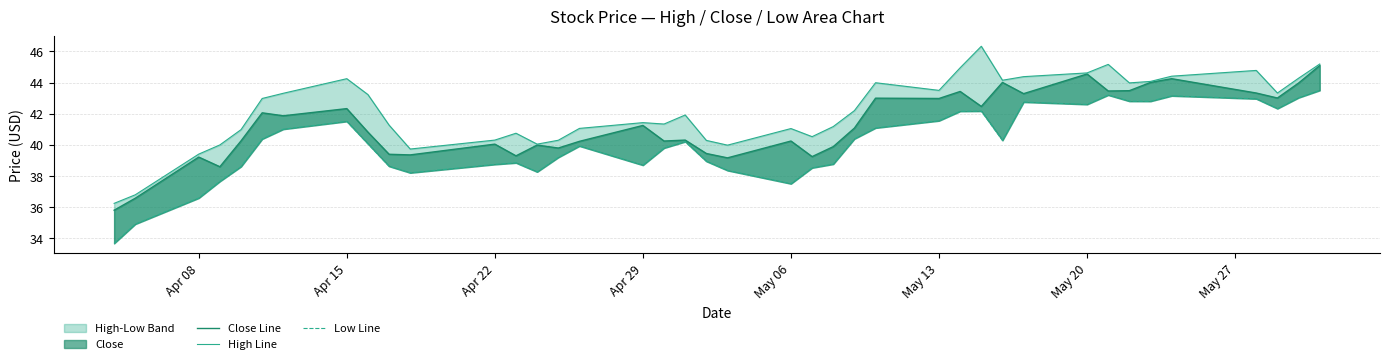

Does the chart display data point markers on the line(s)?

No